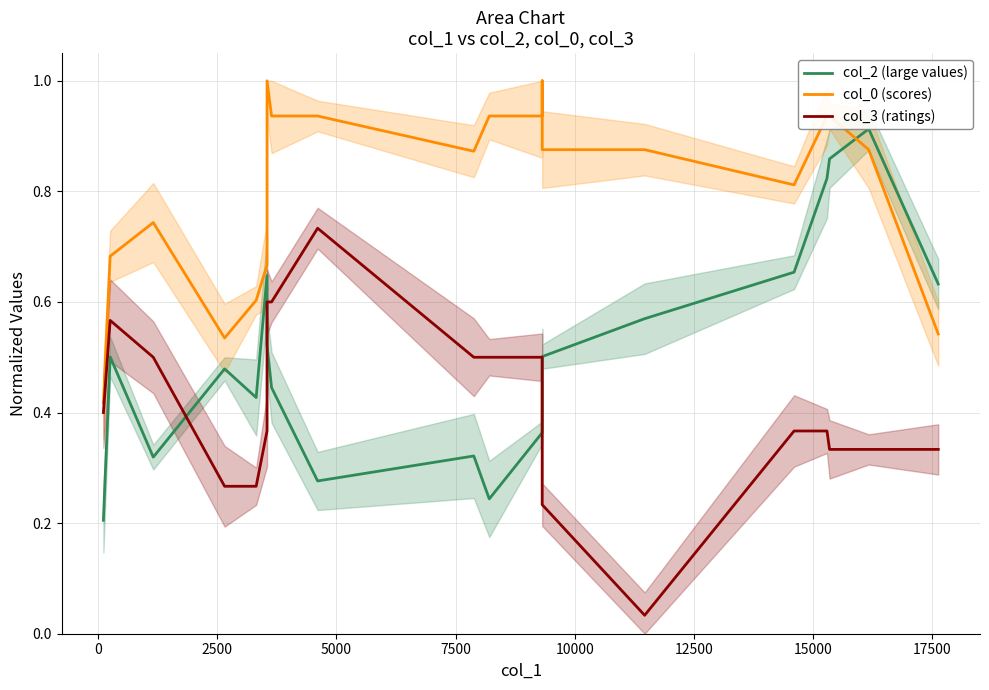

Which has a higher value, 15 or 10000?

15